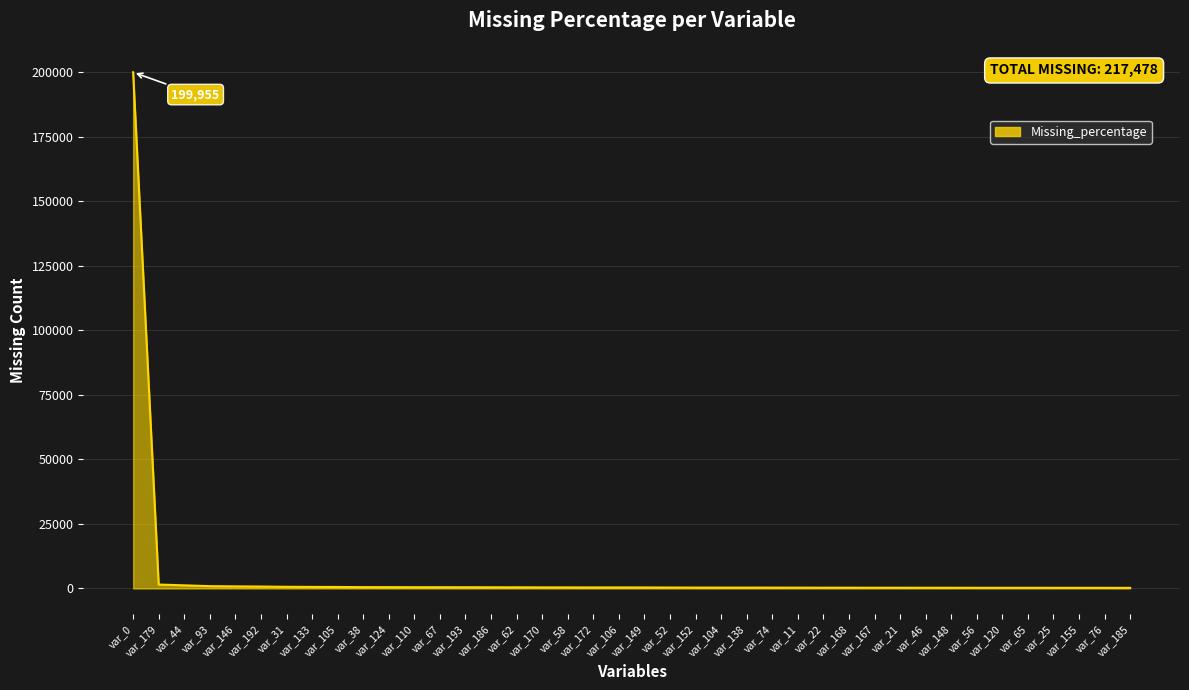

What is the sum of the values at var_21 and var_192?

1008